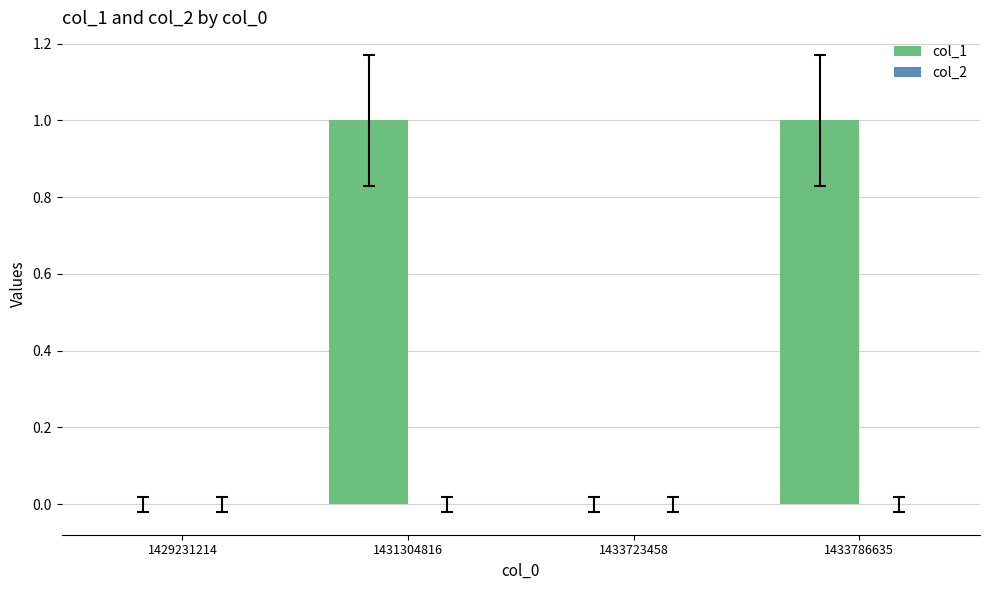

True or false: the data shows 0 at 1433723458.

True